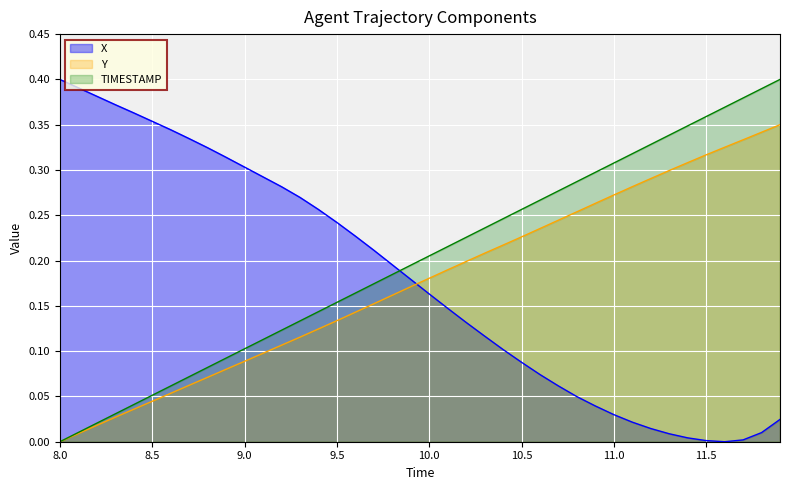

True or false: Y and X cross at least once.

True